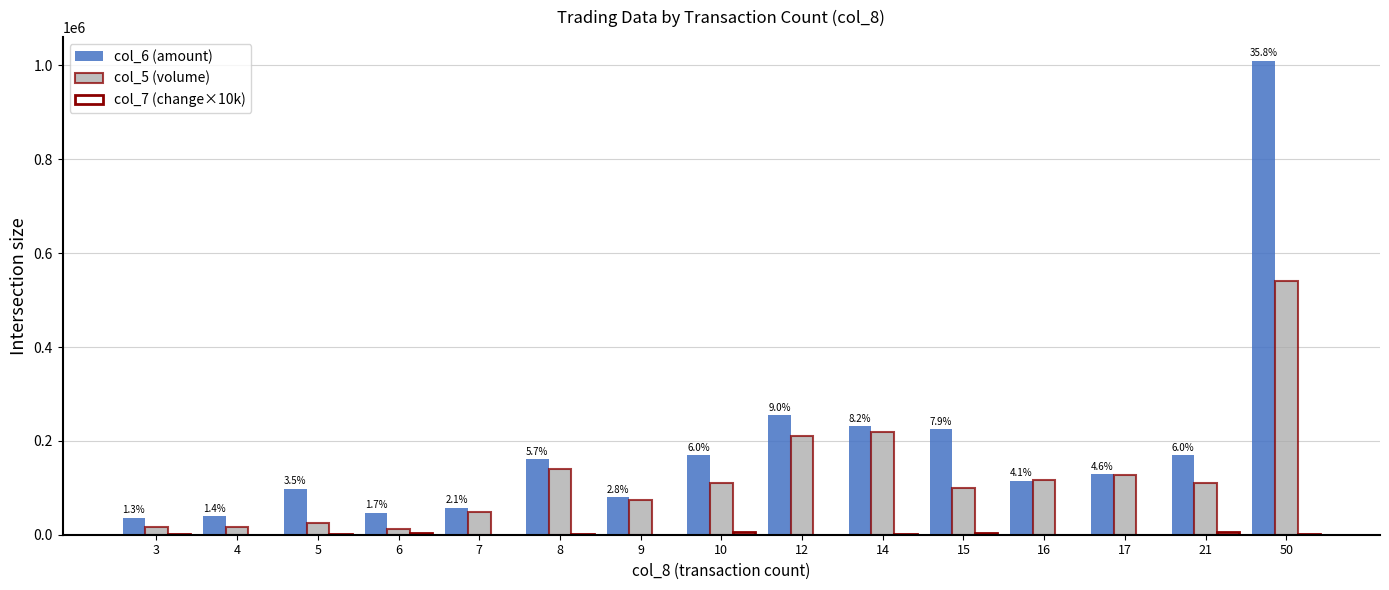

At which label is col_6 (amount) closest to 523275?

12